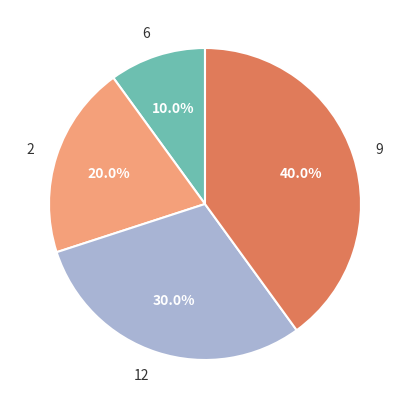

To the nearest percent, what portion does 2 represent?

20%